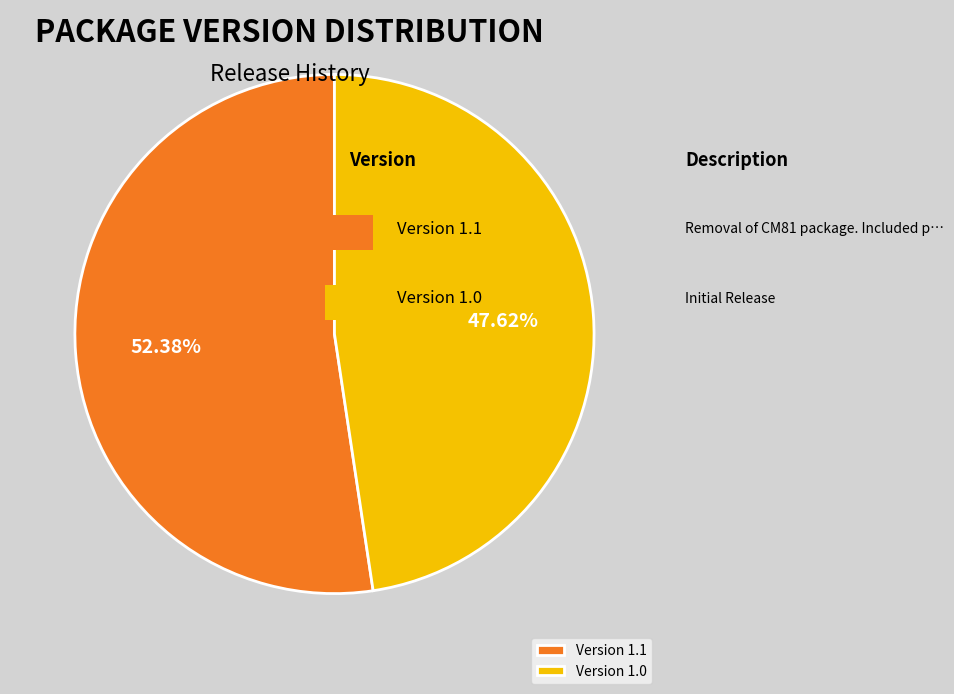

What is the ratio of the value at Version 1.0 to the value at Version 1.1?

0.9